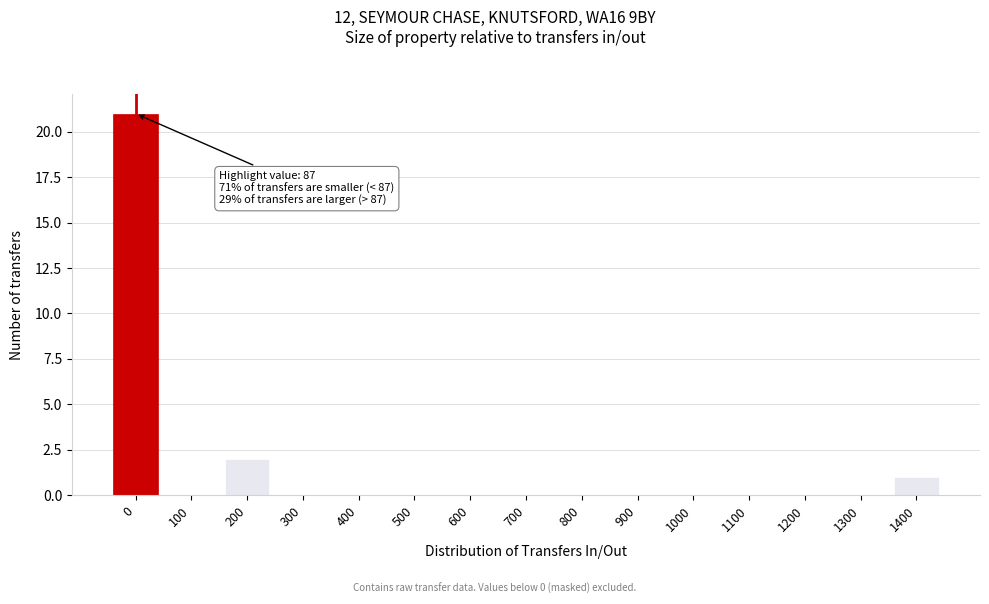

Reading left to right, list all the values displayed in this chart.

0=21	100=0	200=2	300=0	400=0	500=0	600=0	700=0	800=0	900=0	1000=0	1100=0	1200=0	1300=0	1400=1